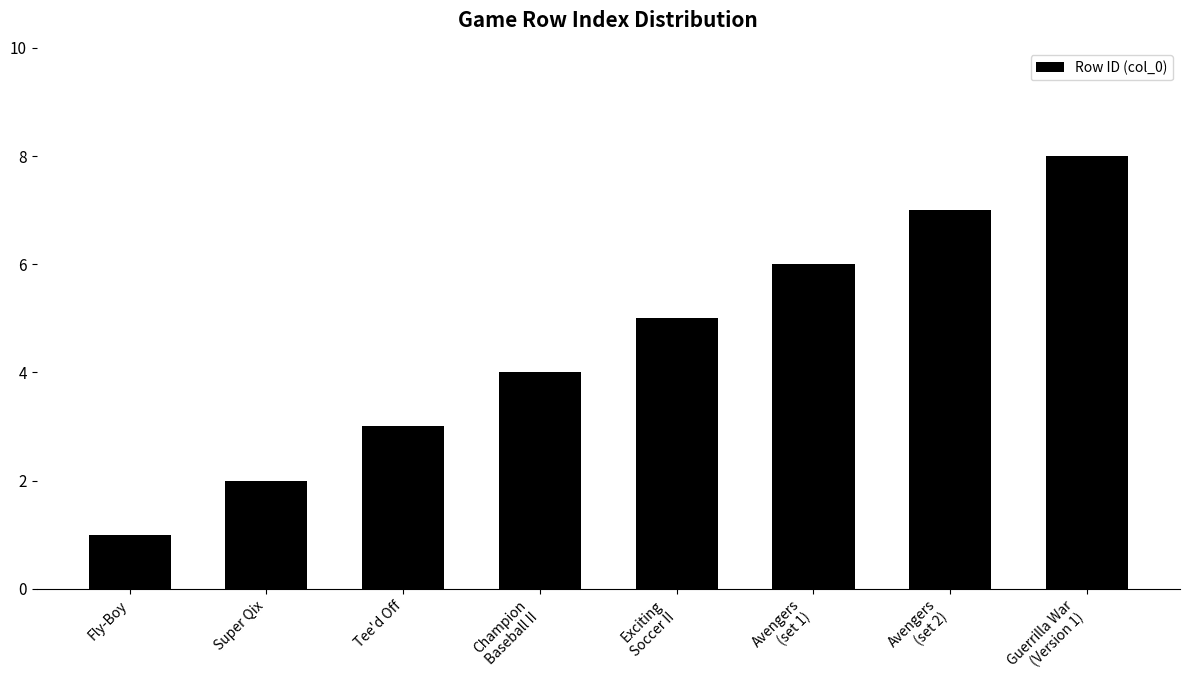

Count the values in the range 3 to 7.

5